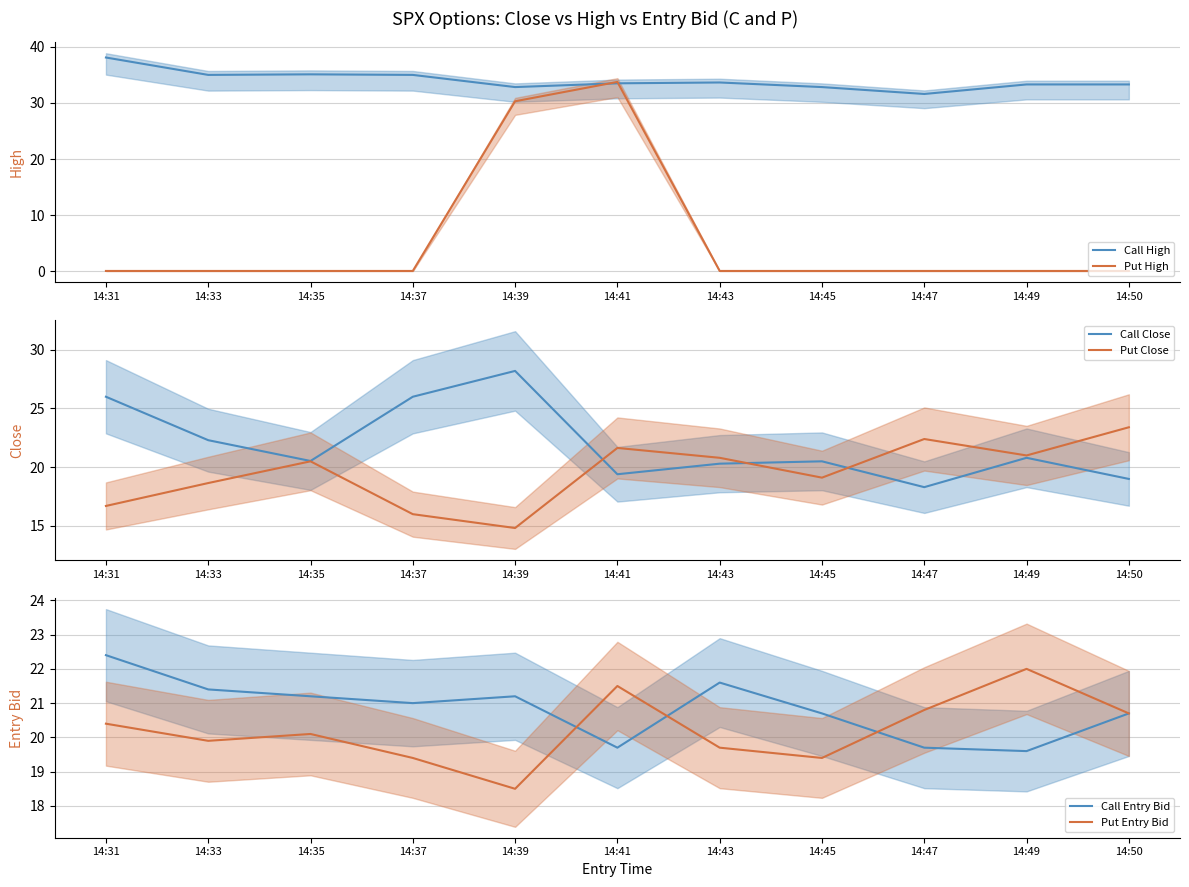

Reading left to right, transcribe all the data shown in this chart.

Call High: 38.1	35.0	35.1	35.0	32.8	33.5	33.6	32.8	31.6	33.3	33.3
Put High: 0.1	0.1	0.1	0.1	30.3	33.8	0.1	0.1	0.1	0.1	0.1
Call Close: 26.0	22.3	20.5	26.0	28.2	19.4	20.3	20.5	18.3	20.8	19.0
Put Close: 16.7	18.6	20.5	16.0	14.8	21.6	20.8	19.1	22.4	21.0	23.4
Call Entry Bid: 22.4	21.4	21.2	21.0	21.2	19.7	21.6	20.7	19.7	19.6	20.7
Put Entry Bid: 20.4	19.9	20.1	19.4	18.5	21.5	19.7	19.4	20.8	22.0	20.7